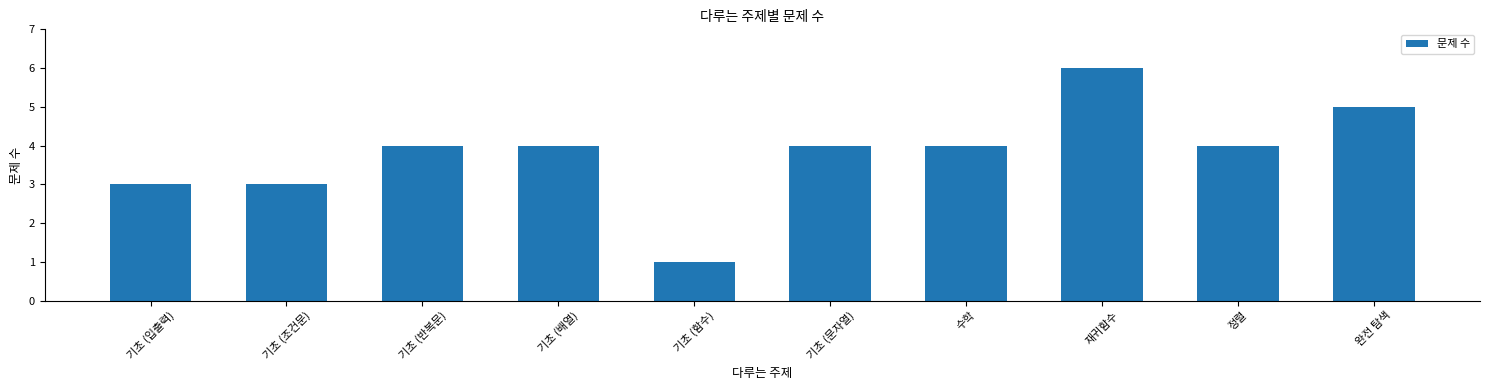

What is the sum of all values?

38